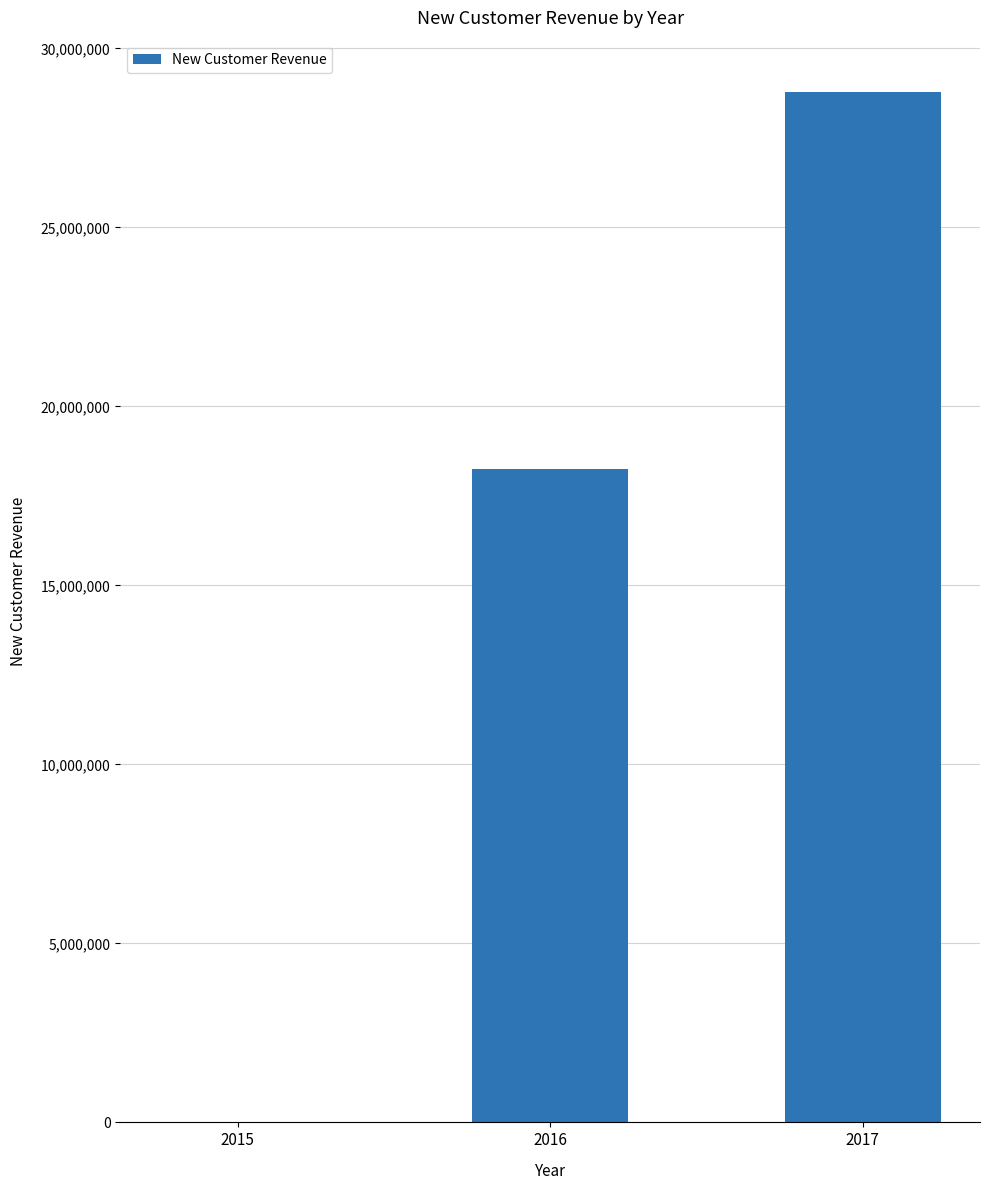

Which category has the highest value across all series?

2017